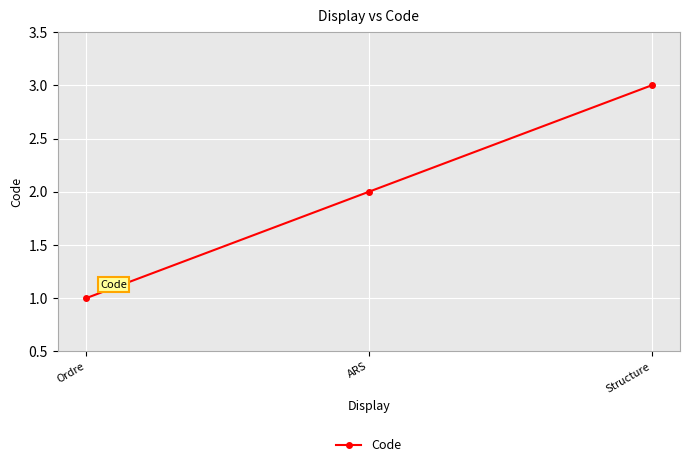

What is the difference between the second highest and minimum values?

1